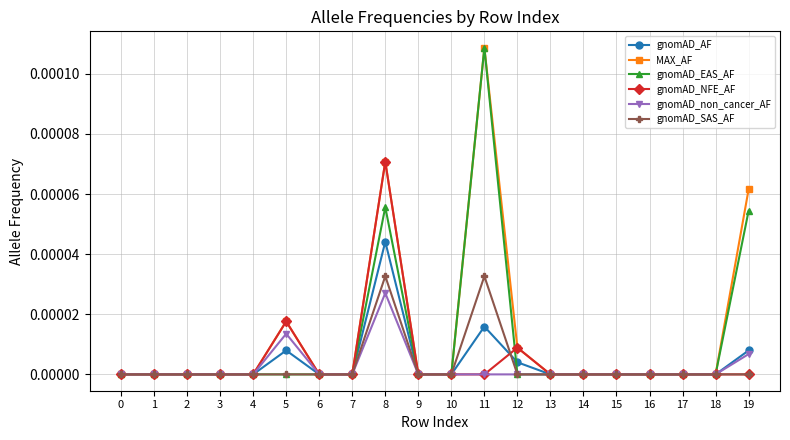

How many data points does each series have?

20